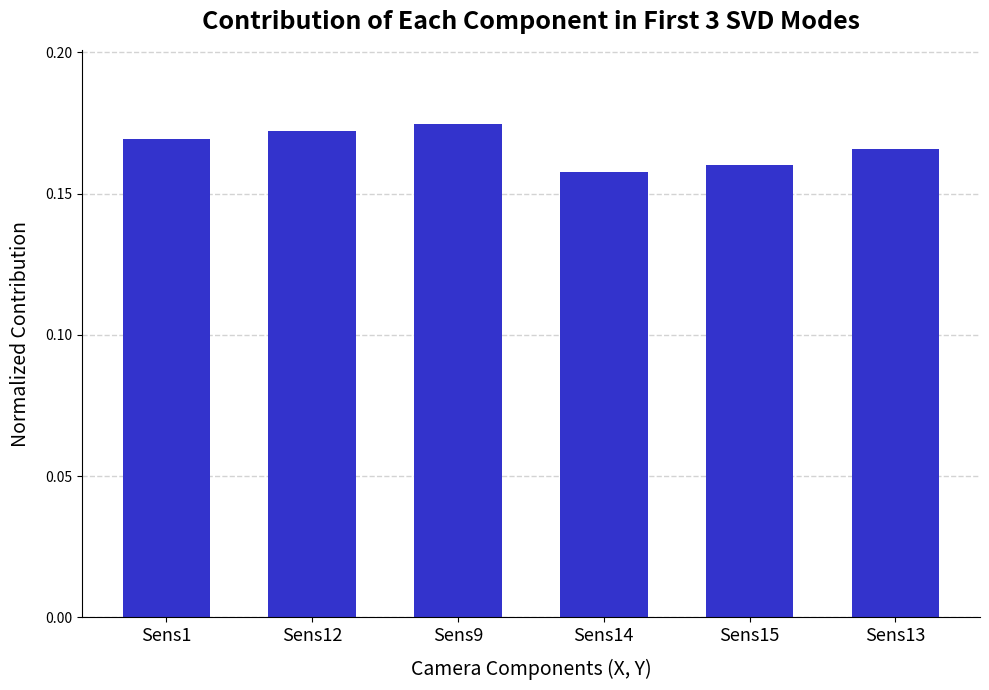

Rank the categories by value from lowest to highest.

Sens14, Sens15, Sens13, Sens1, Sens12, Sens9